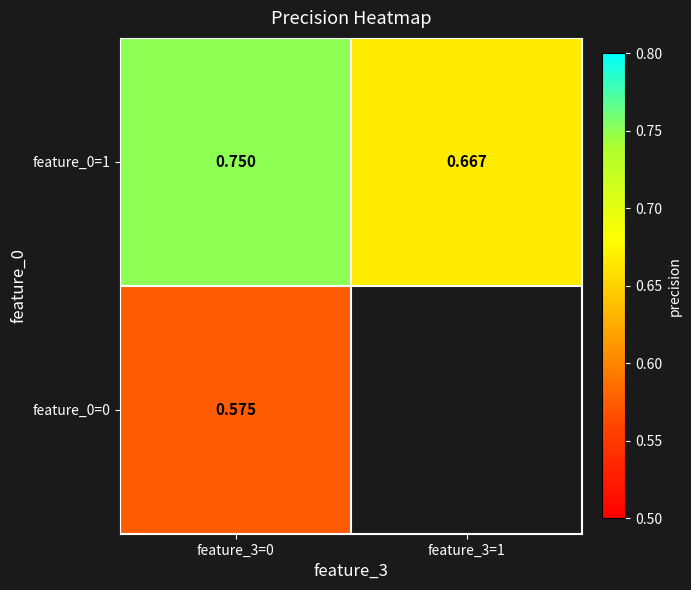

The value of feature_0=1 at feature_3=0 is 0.4. True or false?

False